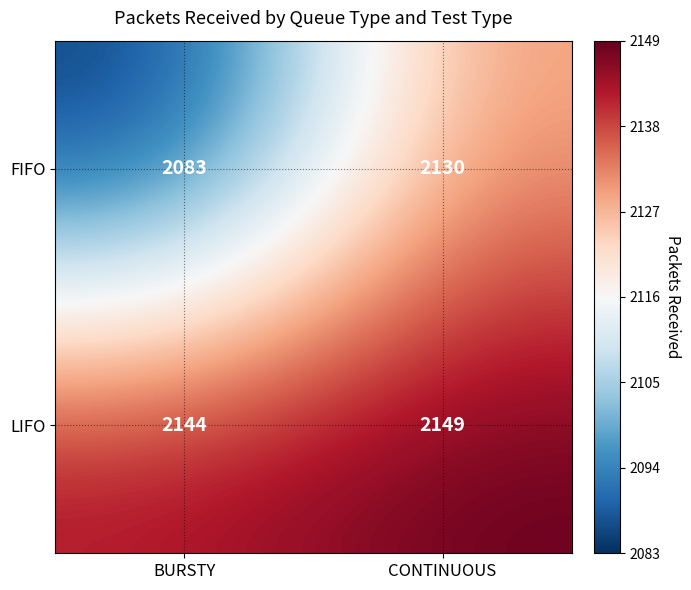

What is the difference between the FIFO values at BURSTY and CONTINUOUS?

47